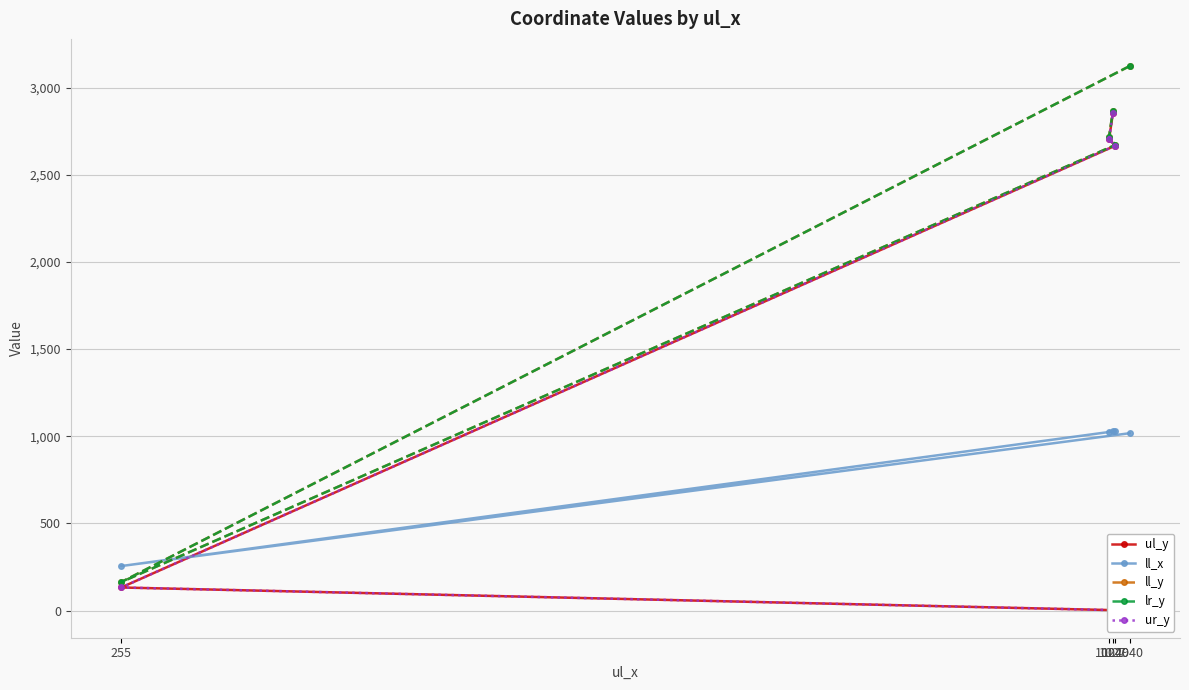

What is the difference between the ur_y values at 1027 and 255?

2720